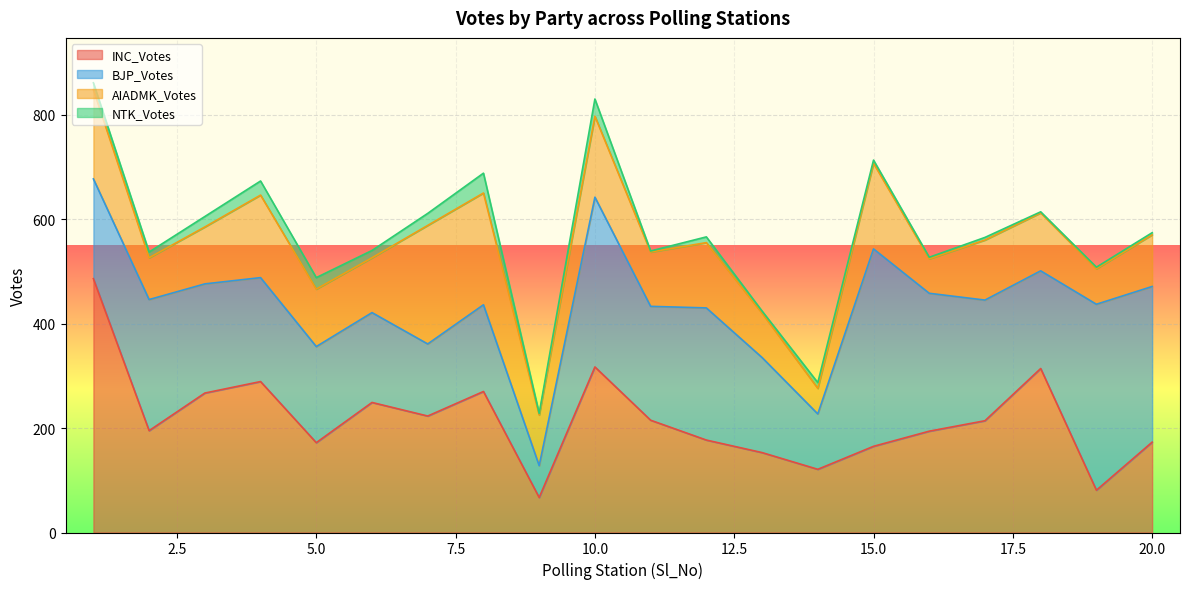

What is the minimum value for INC_Votes?

67